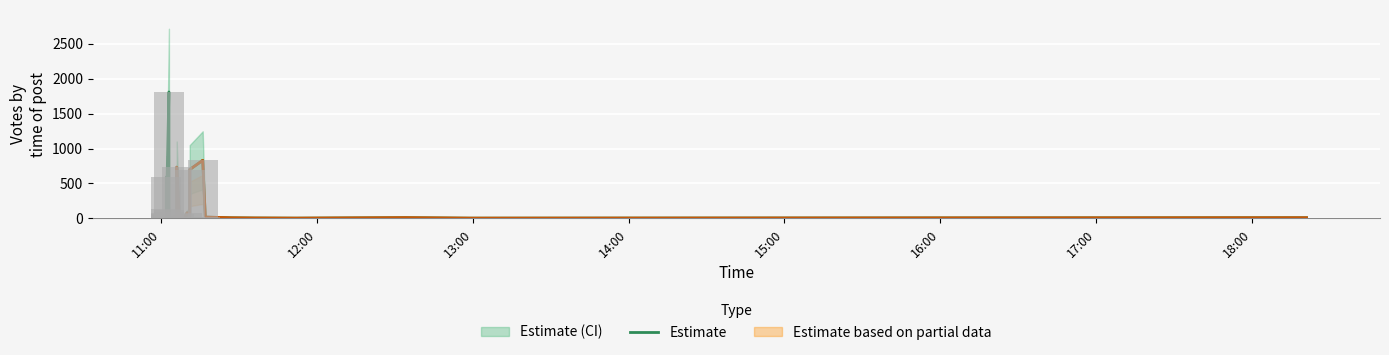

Reading left to right, extract all data points from this chart.

12	7	24	592	134	54	62	84	1810	13	62	85	94	114	6	5	6	13	17	23	6	734	8	5	64	13	14	81	15	699	831	19	9	6	4	11	4	10